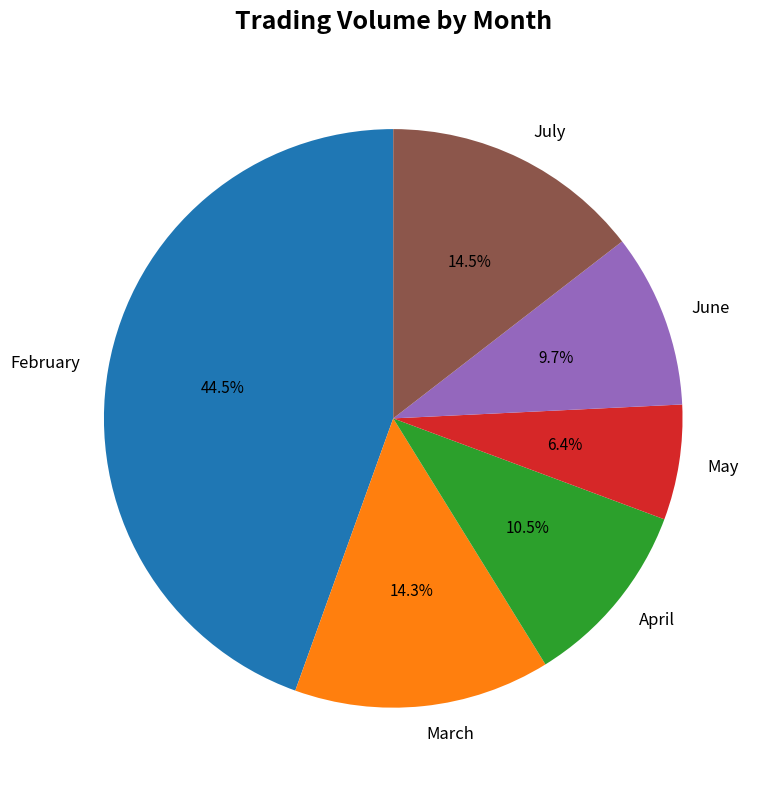

To the nearest percent, what is the average slice percentage?

17%